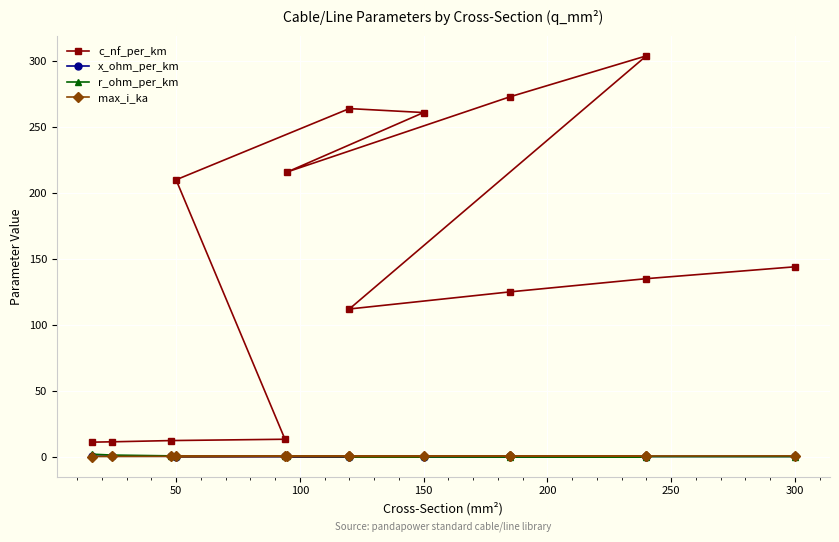

Reading left to right, list all the values displayed in this chart.

c_nf_per_km: 11.0	11.2	12.2	13.2	210.0	264.0	261.0	216.0	273.0	304.0	112.0	125.0	135.0	144.0
x_ohm_per_km: 0.3	0.3	0.3	0.3	0.1	0.1	0.1	0.1	0.1	0.1	0.2	0.2	0.1	0.1
r_ohm_per_km: 1.9	1.2	0.6	0.3	0.6	0.2	0.2	0.3	0.2	0.1	0.2	0.1	0.1	0.1
max_i_ka: 0.1	0.1	0.2	0.3	0.1	0.2	0.3	0.3	0.4	0.4	0.4	0.5	0.5	0.6